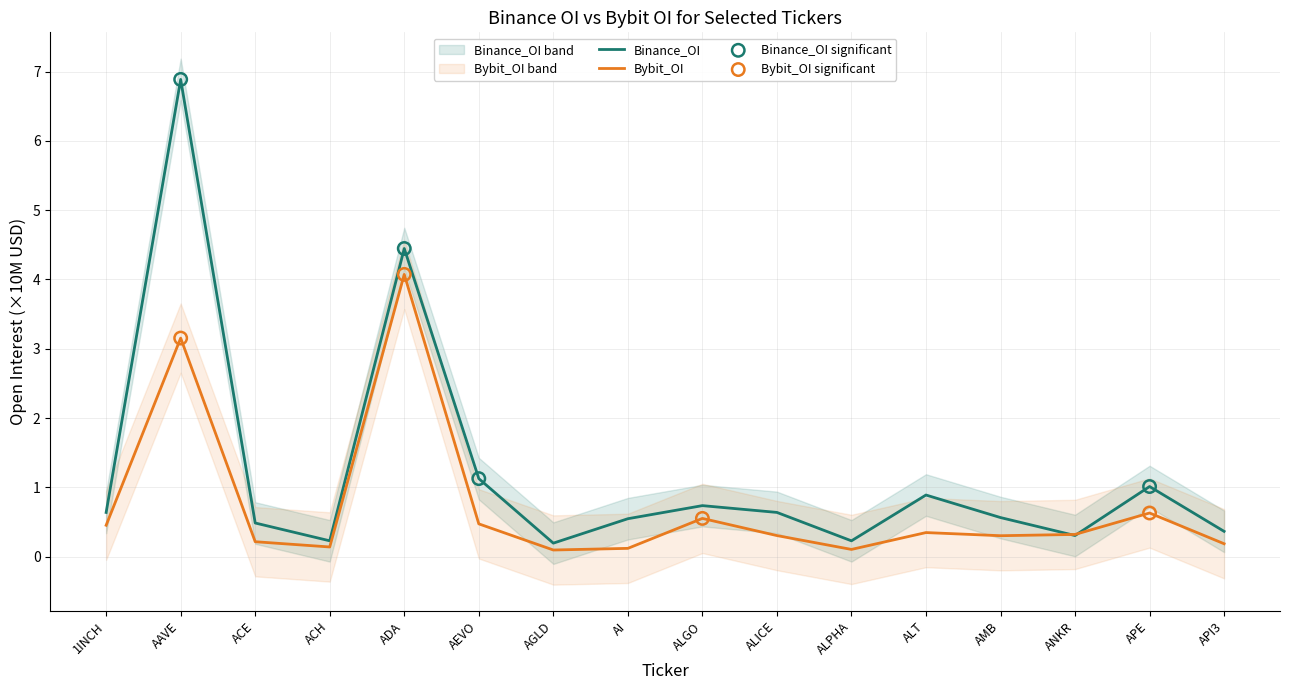

Which series has the largest total across all categories?

Binance_OI